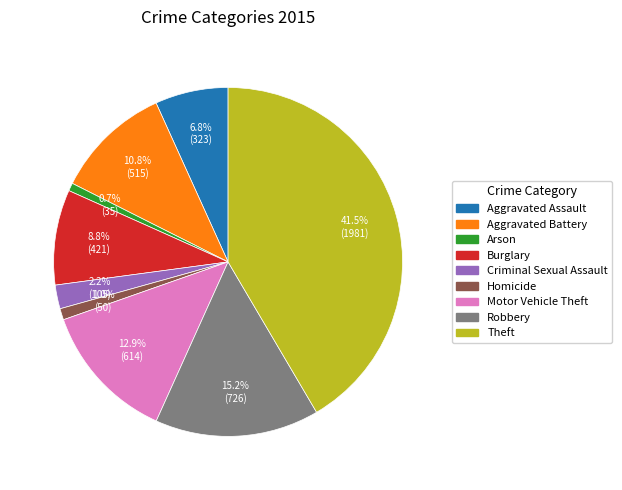

The Criminal Sexual Assault slice represents 2% of the pie. True or false?

True